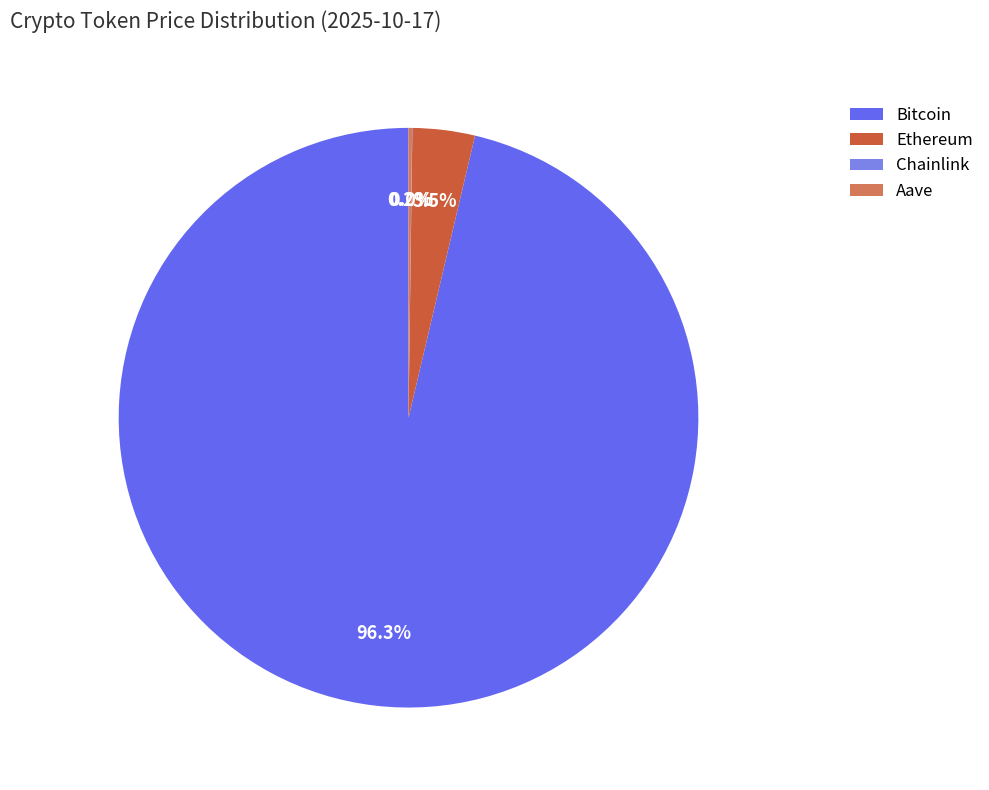

To the nearest percent, what is the average slice percentage?

25%